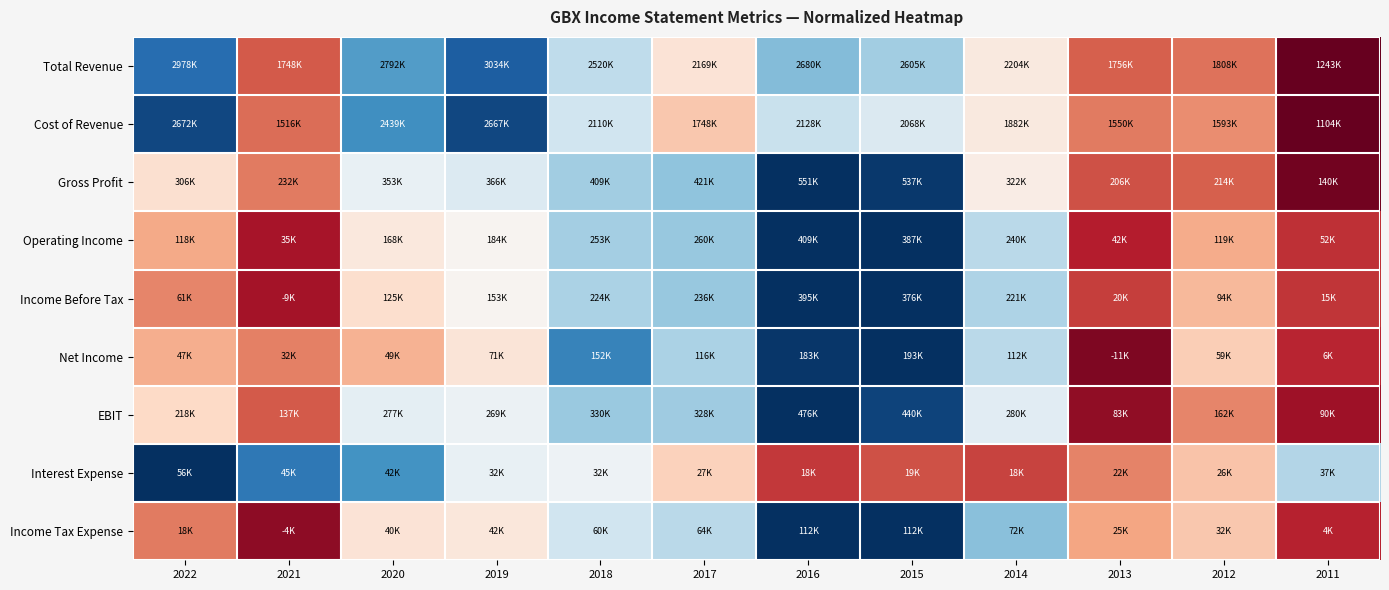

Reading left to right, list all the values displayed in this chart.

Total Revenue: 2022=0.8	2021=-0.6	2020=0.6	2019=0.8	2018=0.3	2017=-0.1	2016=0.4	2015=0.3	2014=-0.1	2013=-0.6	2012=-0.5	2011=-1.0
Cost of Revenue: 2022=0.9	2021=-0.6	2020=0.6	2019=0.9	2018=0.2	2017=-0.3	2016=0.2	2015=0.1	2014=-0.1	2013=-0.5	2012=-0.5	2011=-1.0
Gross Profit: 2022=-0.2	2021=-0.5	2020=0.1	2019=0.1	2018=0.3	2017=0.4	2016=1.0	2015=1.0	2014=-0.1	2013=-0.6	2012=-0.6	2011=-1.0
Operating Income: 2022=-0.4	2021=-0.8	2020=-0.1	2019=-0.0	2018=0.3	2017=0.4	2016=1.0	2015=1.0	2014=0.3	2013=-0.8	2012=-0.4	2011=-0.7
Income Before Tax: 2022=-0.5	2021=-0.8	2020=-0.2	2019=-0.0	2018=0.3	2017=0.4	2016=1.0	2015=1.0	2014=0.3	2013=-0.7	2012=-0.3	2011=-0.7
Net Income: 2022=-0.4	2021=-0.5	2020=-0.3	2019=-0.1	2018=0.7	2017=0.3	2016=1.0	2015=1.0	2014=0.3	2013=-0.9	2012=-0.2	2011=-0.8
EBIT: 2022=-0.2	2021=-0.6	2020=0.1	2019=0.1	2018=0.4	2017=0.4	2016=1.0	2015=0.9	2014=0.1	2013=-0.9	2012=-0.5	2011=-0.9
Interest Expense: 2022=1.0	2021=0.7	2020=0.6	2019=0.1	2018=0.0	2017=-0.2	2016=-0.7	2015=-0.6	2014=-0.7	2013=-0.5	2012=-0.3	2011=0.3
Income Tax Expense: 2022=-0.5	2021=-0.9	2020=-0.1	2019=-0.1	2018=0.2	2017=0.3	2016=1.0	2015=1.0	2014=0.4	2013=-0.4	2012=-0.3	2011=-0.8